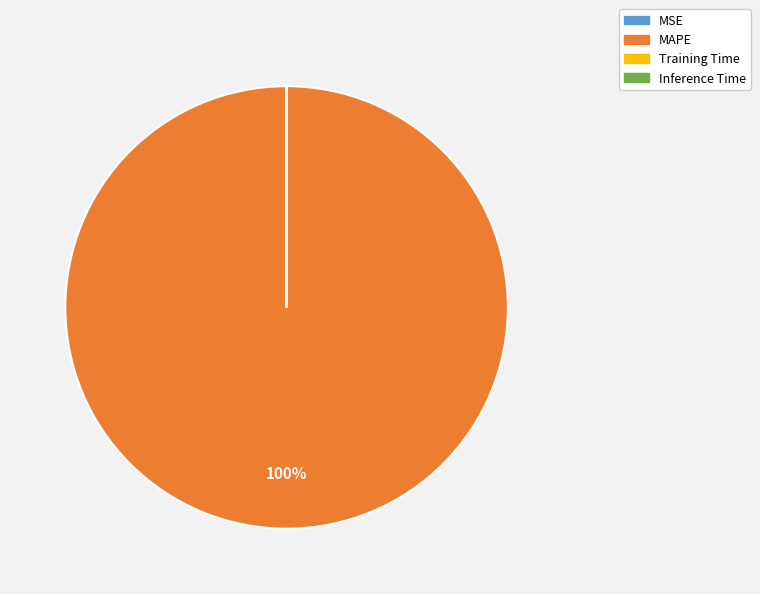

To the nearest percent, what is the difference between the largest and smallest slice percentages?

100%